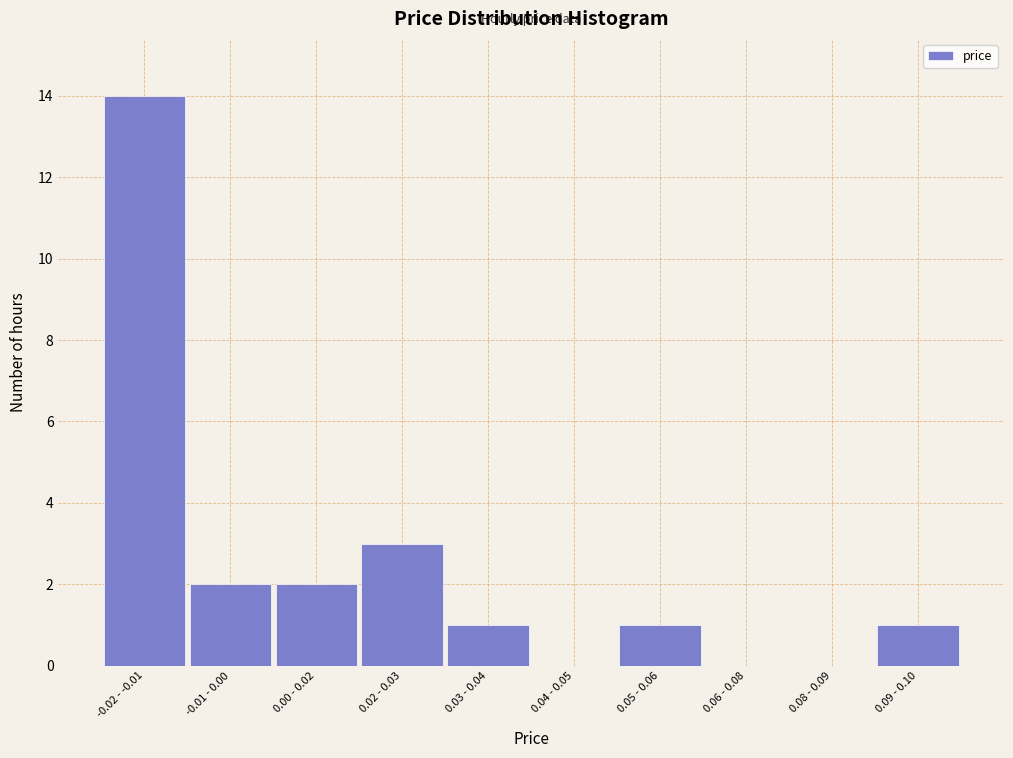

Reading left to right, list all the values displayed in this chart.

-0.02 - -0.01=14	-0.01 - 0.00=2	0.00 - 0.02=2	0.02 - 0.03=3	0.03 - 0.04=1	0.04 - 0.05=0	0.05 - 0.06=1	0.06 - 0.08=0	0.08 - 0.09=0	0.09 - 0.10=1